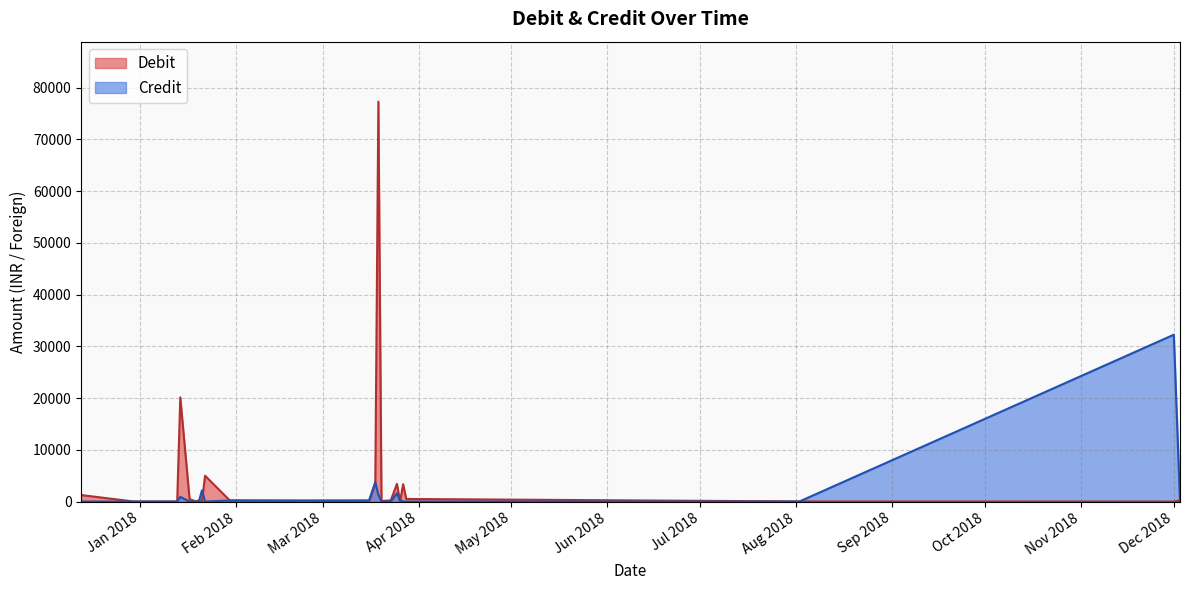

List the series in order of their peak value, lowest first.

Credit, Debit